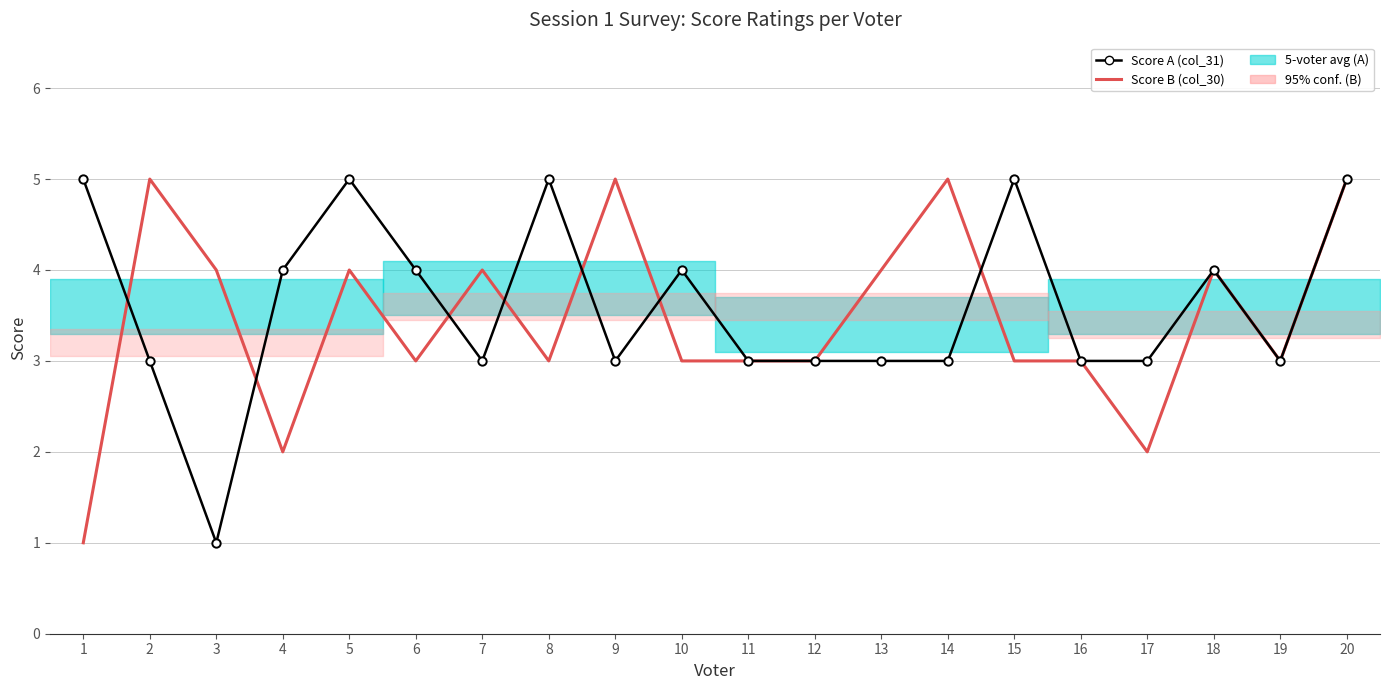

What is the highest value of the Score B (col_30) series?

5